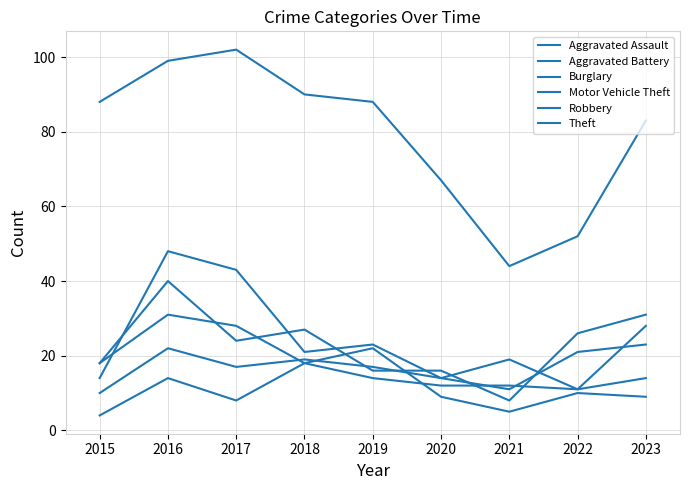

How many distinct data groups are displayed?

6